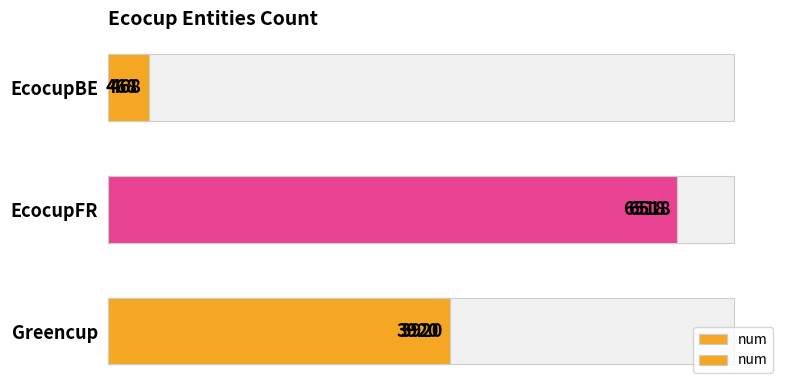

What is the value of the 2nd bar from the left?

6518